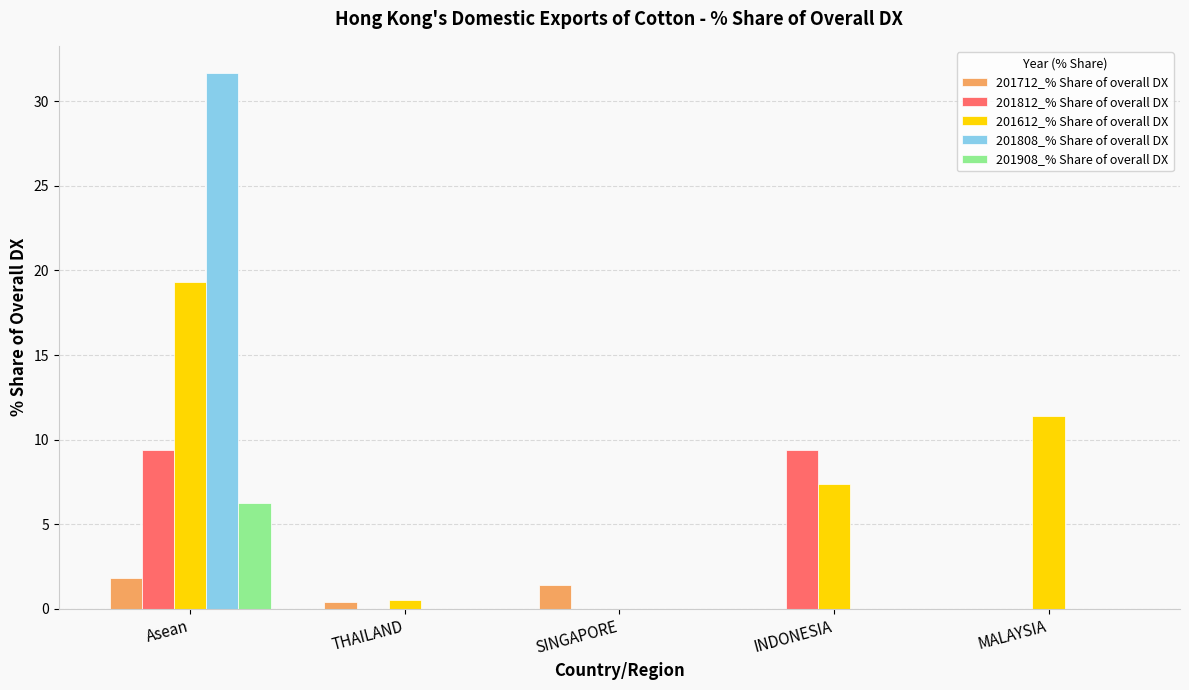

At which label does 201612_% Share of overall DX first exceed 7?

Asean